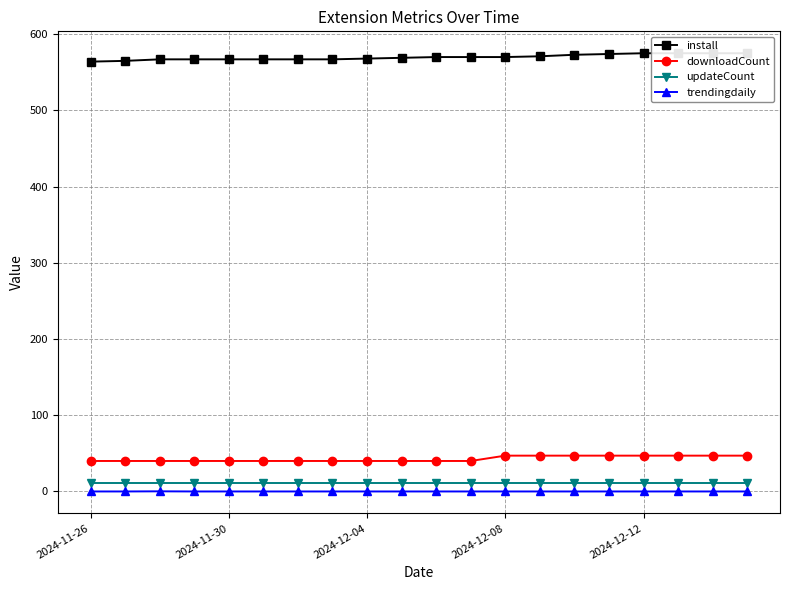

How many lines are shown in the chart?

4